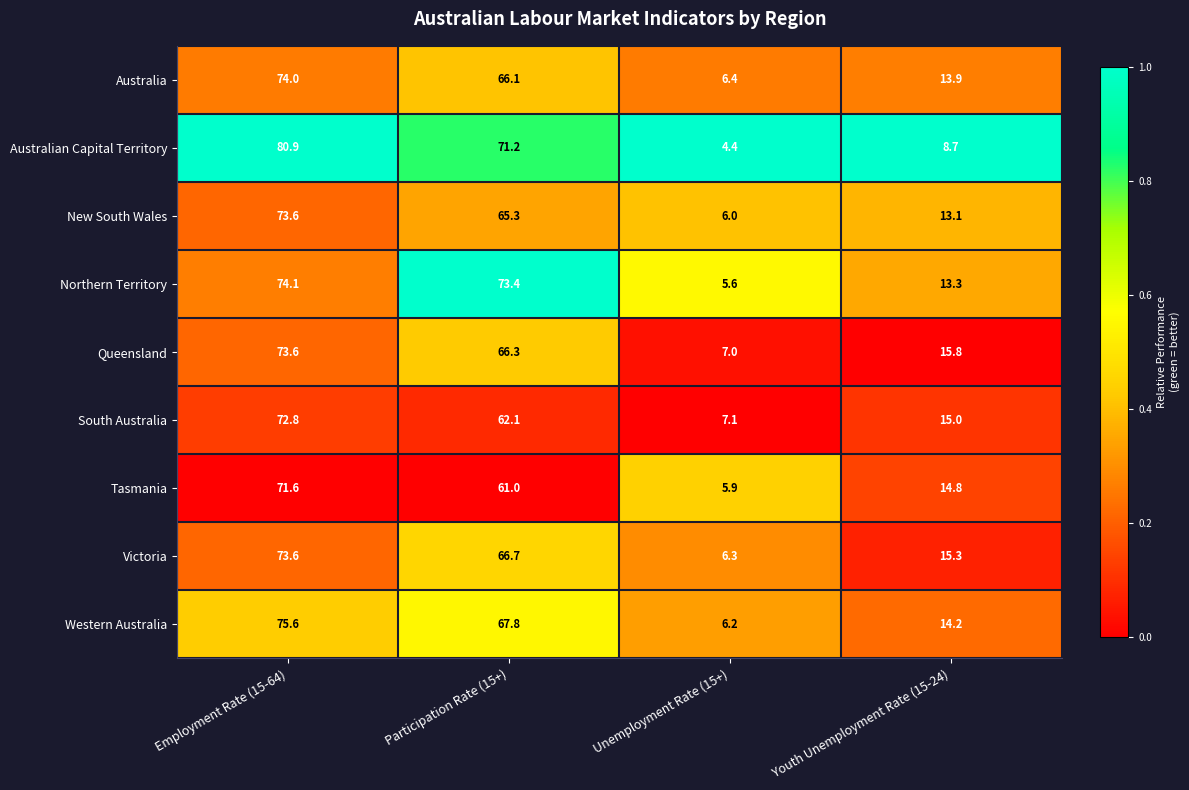

List the labels in order of Victoria value, largest first.

Employment Rate (15-64), Participation Rate (15+), Youth Unemployment Rate (15-24), Unemployment Rate (15+)